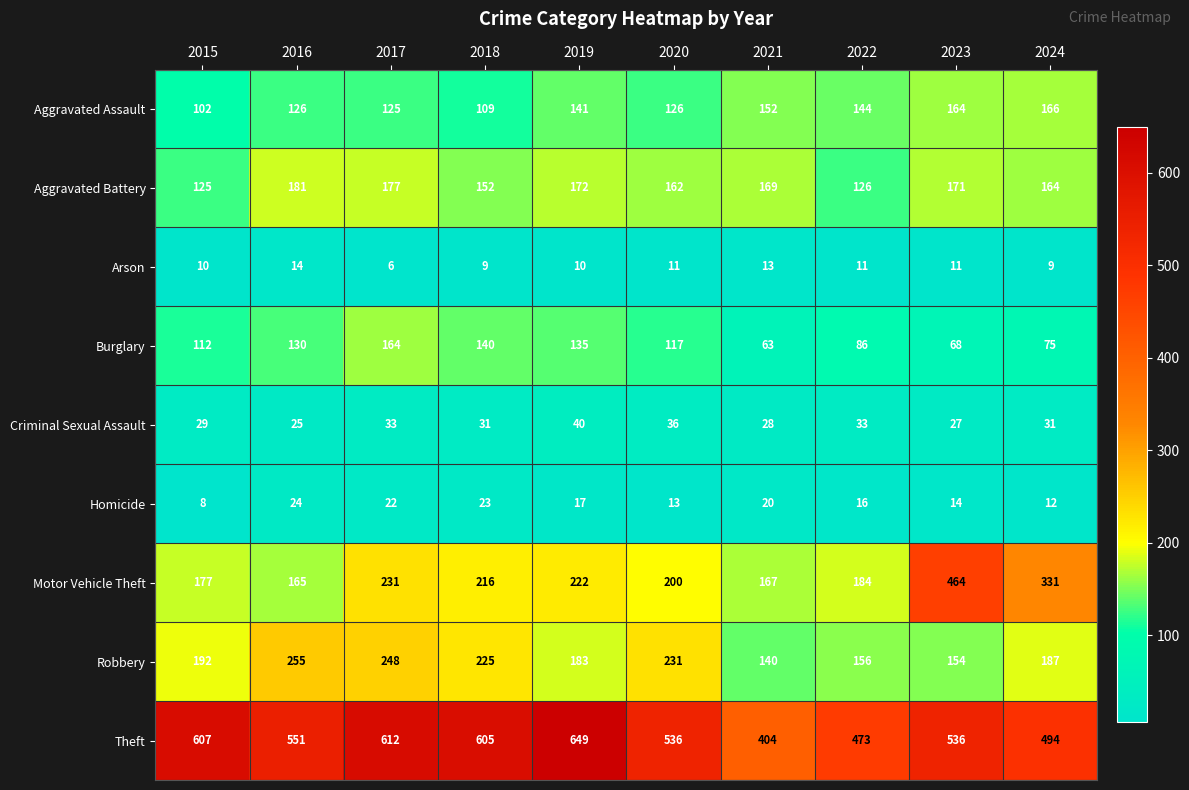

What is the minimum value shown in the chart?

6